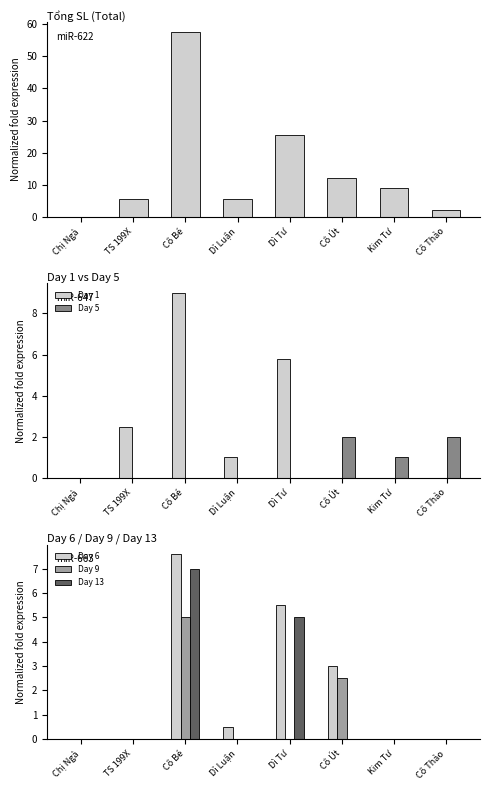

Reading right to left, what are all the values shown in this chart?

Tổng SL: 2.0	9.0	12.0	25.4	5.5	57.7	5.5	0.0
Day 1: 0.0	0.0	0.0	5.8	1.0	9.0	2.5	0.0
Day 5: 2.0	1.0	2.0	0.0	0.0	0.0	0.0	0.0
Day 6: 0.0	0.0	3.0	5.5	0.5	7.6	0.0	0.0
Day 9: 0.0	0.0	2.5	0.0	0.0	5.0	0.0	0.0
Day 13: 0.0	0.0	0.0	5.0	0.0	7.0	0.0	0.0